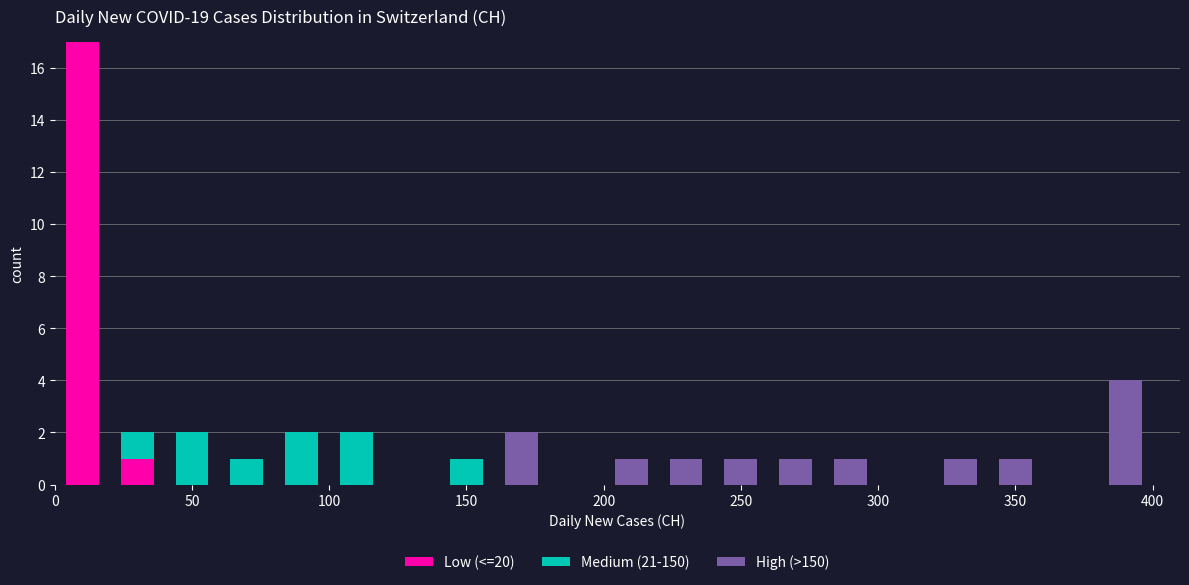

Reading left to right, transcribe this chart: for each stacked bar, give the range it covers on the x-axis and its total height. The values are not printed on the chart, so give them approximately, as read against the axis.

0 to 20: 17
20 to 40: 2
40 to 60: 2
60 to 80: 1
80 to 100: 2
100 to 120: 2
120 to 140: 0
140 to 160: 1
160 to 180: 2
180 to 200: 0
200 to 220: 1
220 to 240: 1
240 to 260: 1
260 to 280: 1
280 to 300: 1
300 to 320: 0
320 to 340: 1
340 to 360: 1
360 to 380: 0
380 to 400: 4